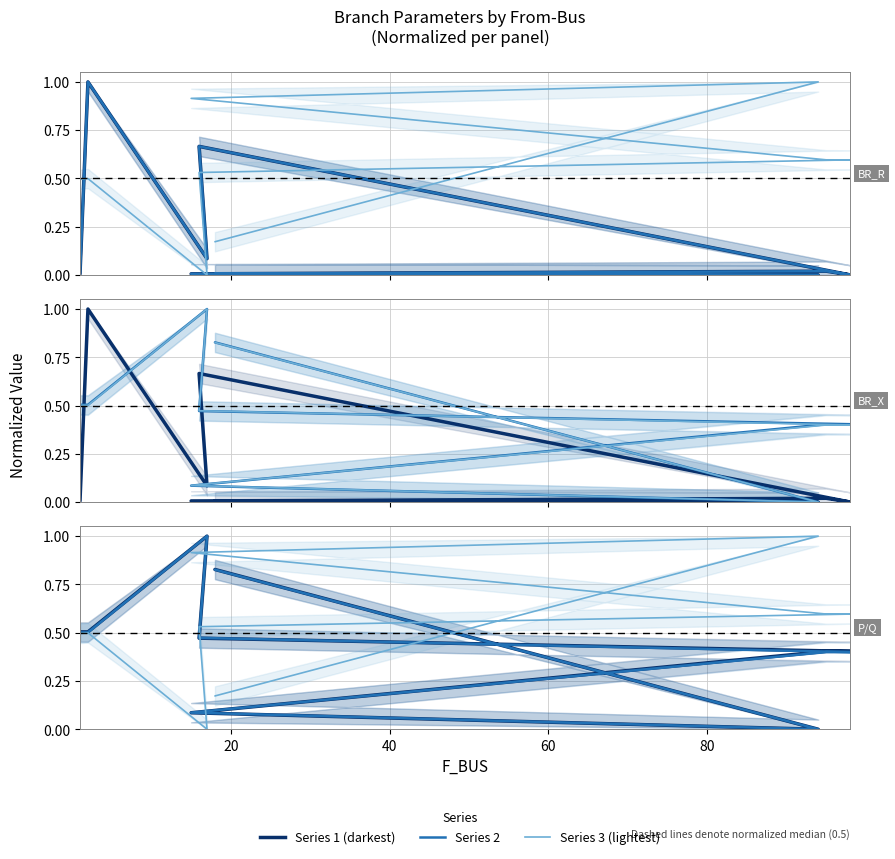

What is the greatest value displayed?

1.0